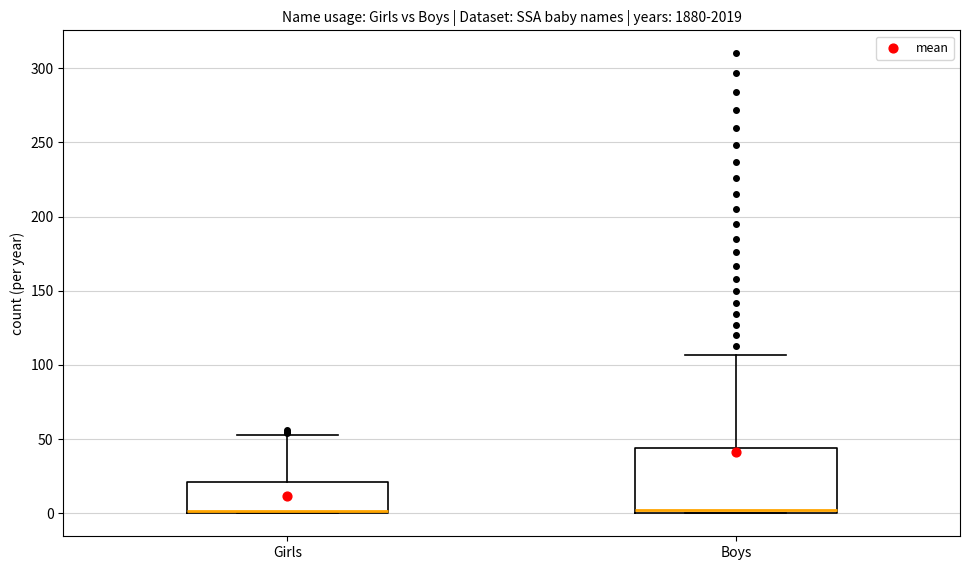

Reading left to right, transcribe this box plot: for each box, give where its median line is, the range the box spans, and where its two whiskers end, as read against the y-axis. The values are not printed on the chart, so give them approximately, as read against the axis.

Girls: median 0, box 0 to 20, whiskers 0 to 55
Boys: median 0 (just above the box's lower edge), box 0 to 45, whiskers 0 to 105